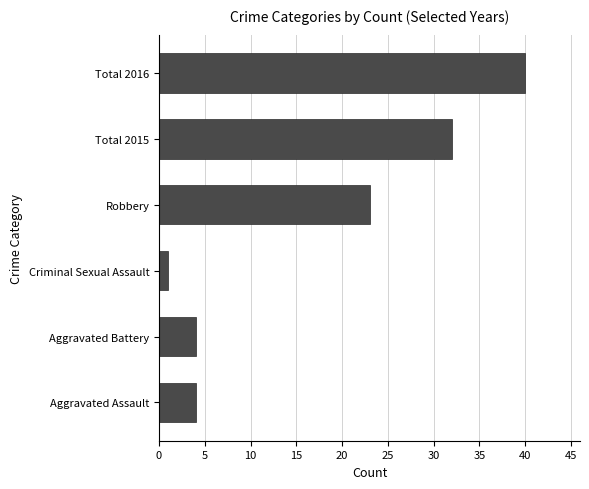

Where is the data nearest to the value 20?

Robbery